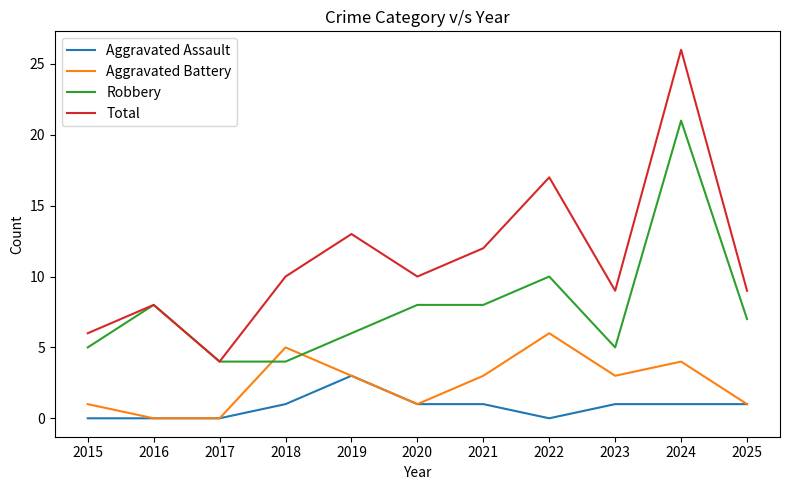

True or false: Aggravated Assault and Total intersect in this chart.

False